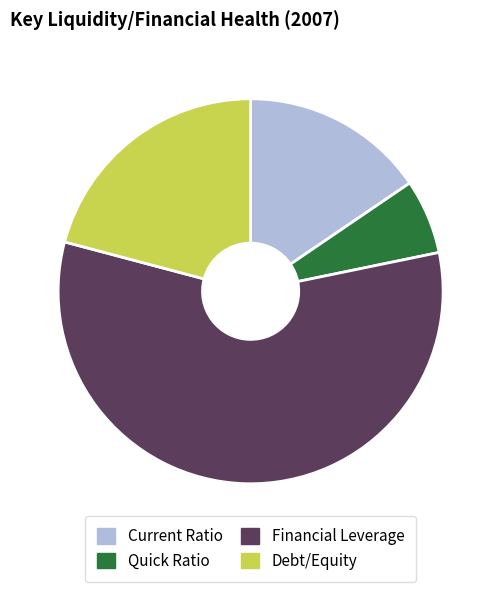

Rank the categories by value from lowest to highest.

Quick Ratio, Current Ratio, Debt/Equity, Financial Leverage